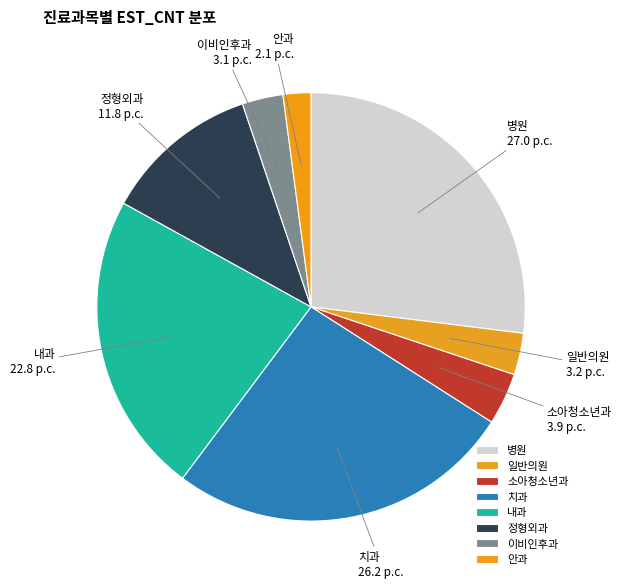

Which has a higher value, 내과 or 정형외과?

내과